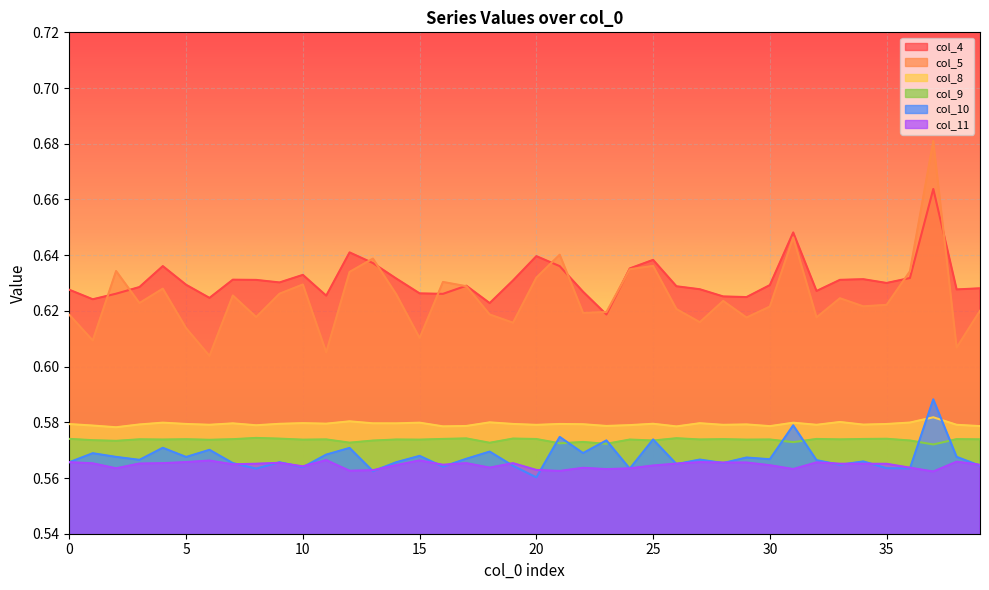

True or false: col_5 and col_8 intersect in this chart.

False